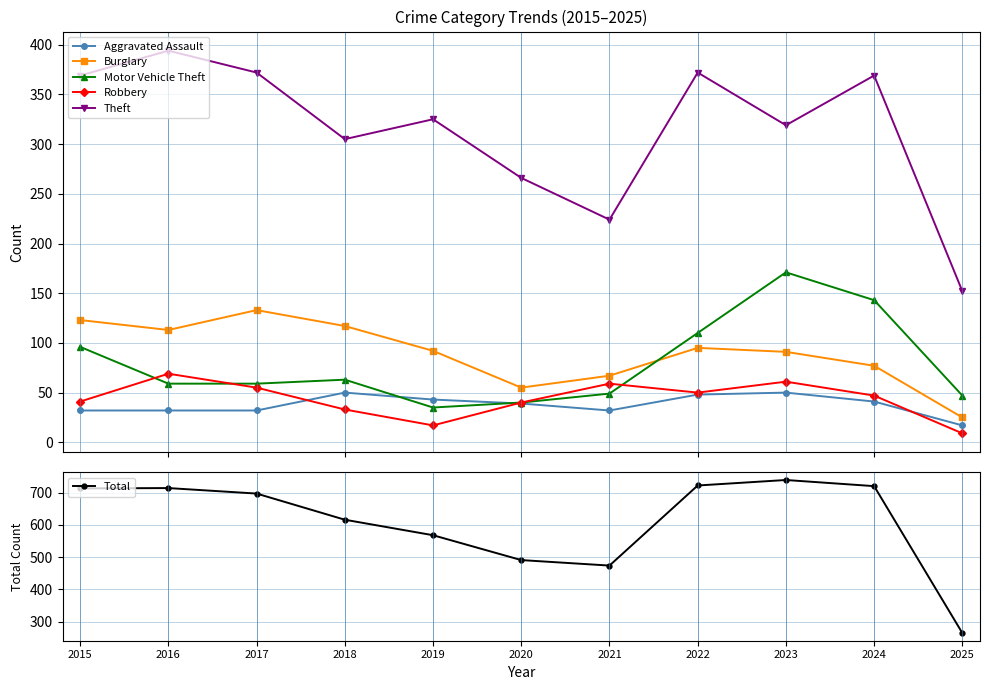

Which category has the highest value in the Theft series?

2016